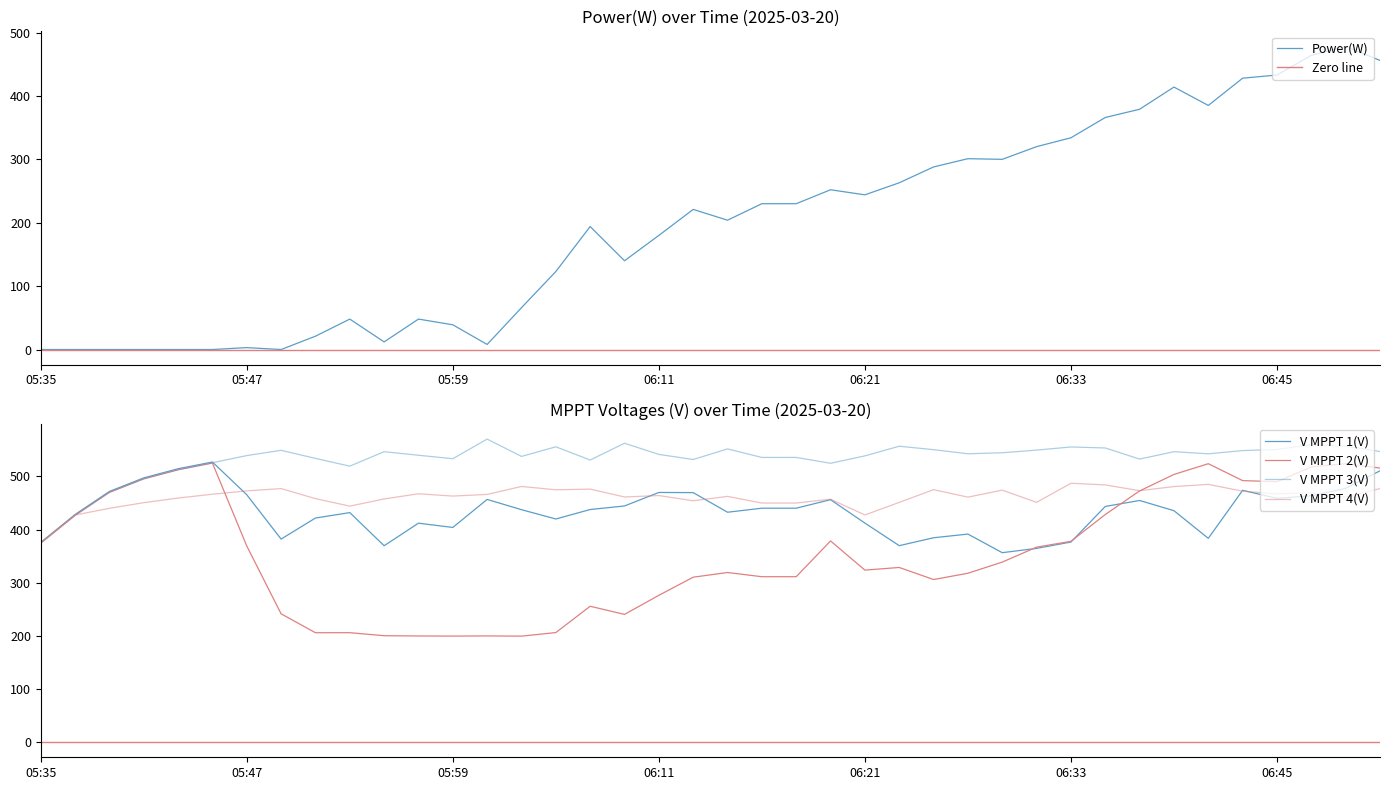

Where is the first local maximum for V MPPT 2(V)?

05:45